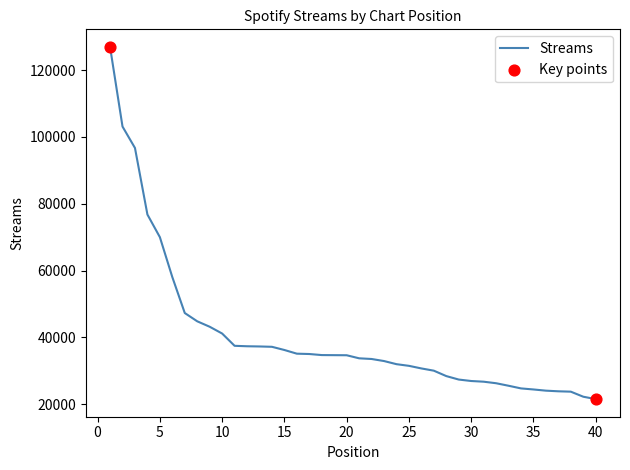

What is the minimum value shown in the chart?

21544